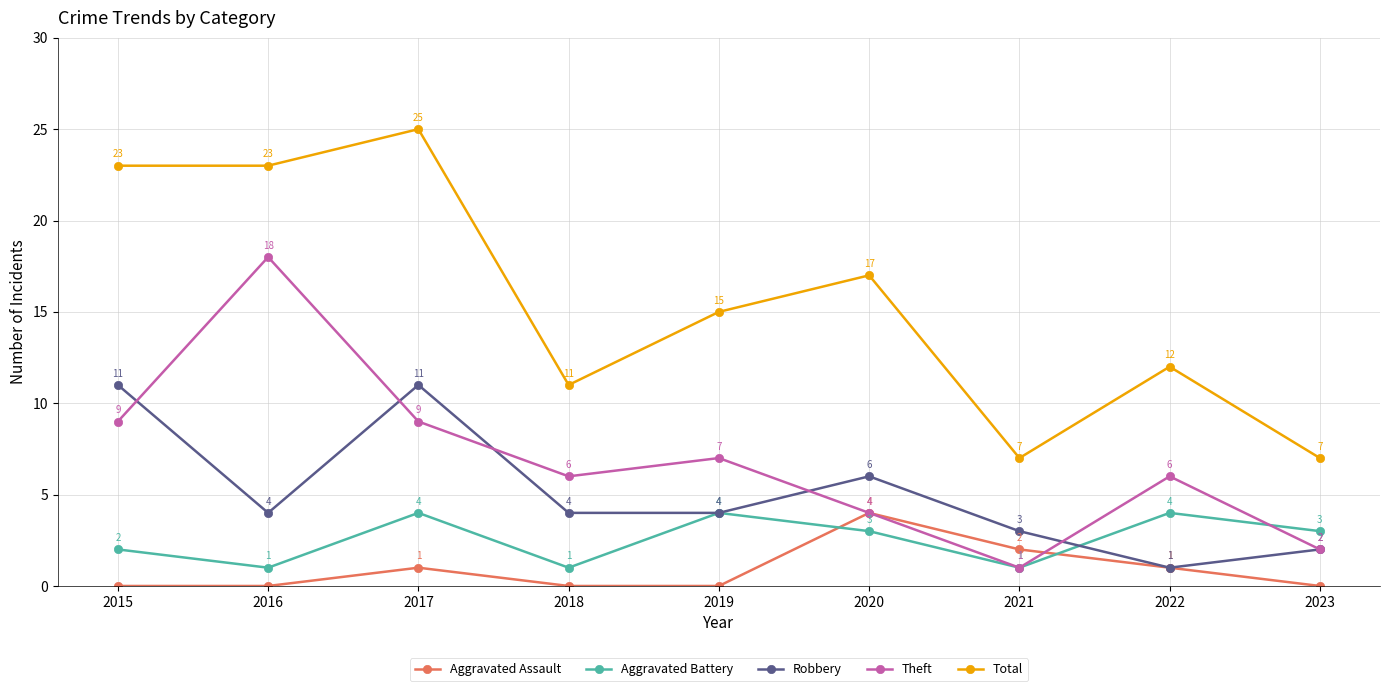

Reading right to left, transcribe all the data shown in this chart.

Aggravated Assault: 0	1	2	4	0	0	1	0	0
Aggravated Battery: 3	4	1	3	4	1	4	1	2
Robbery: 2	1	3	6	4	4	11	4	11
Theft: 2	6	1	4	7	6	9	18	9
Total: 7	12	7	17	15	11	25	23	23